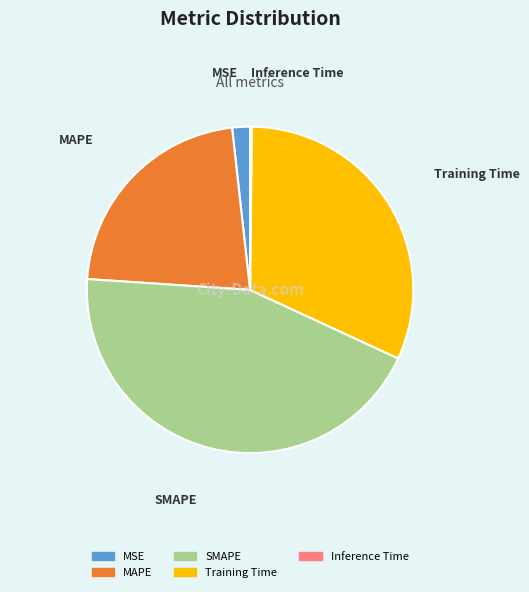

Combined, do SMAPE and MAPE account for over 50%?

Yes